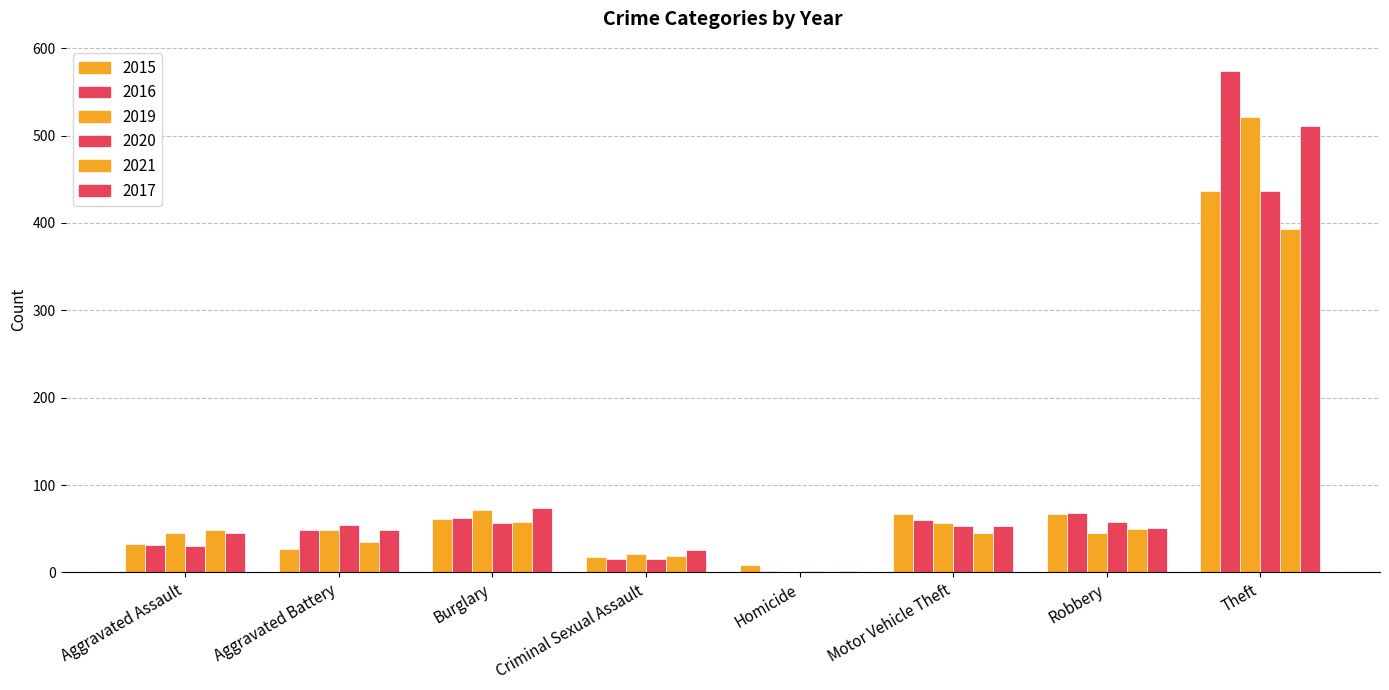

What is the average value of the 2016 series?

108